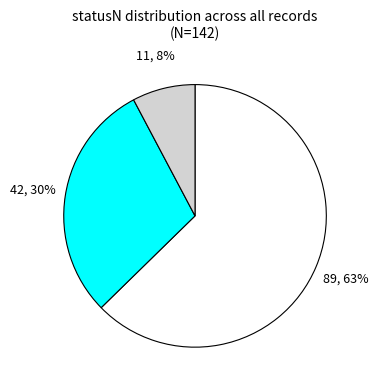

To the nearest percent, what is the average slice percentage?

33%